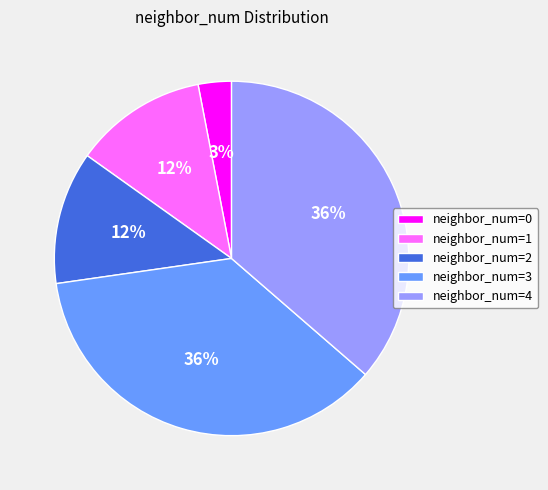

How many slices are in this pie chart?

5